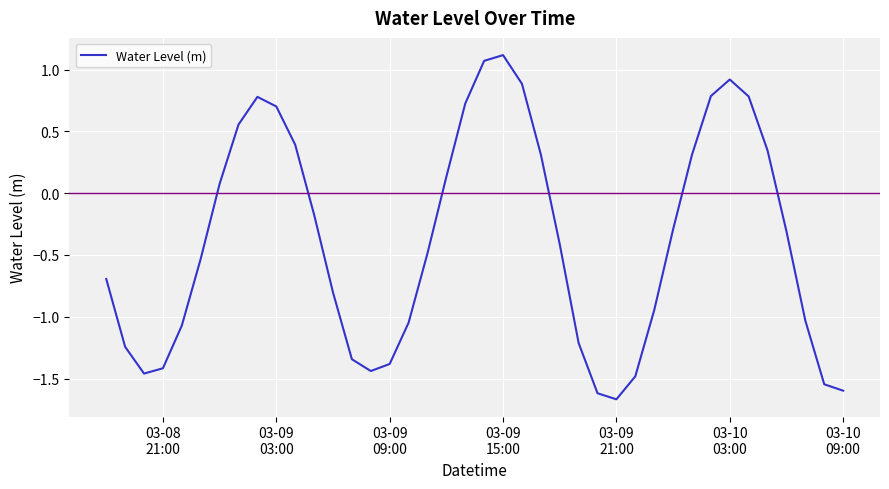

What is the maximum value shown in the chart?

1.1